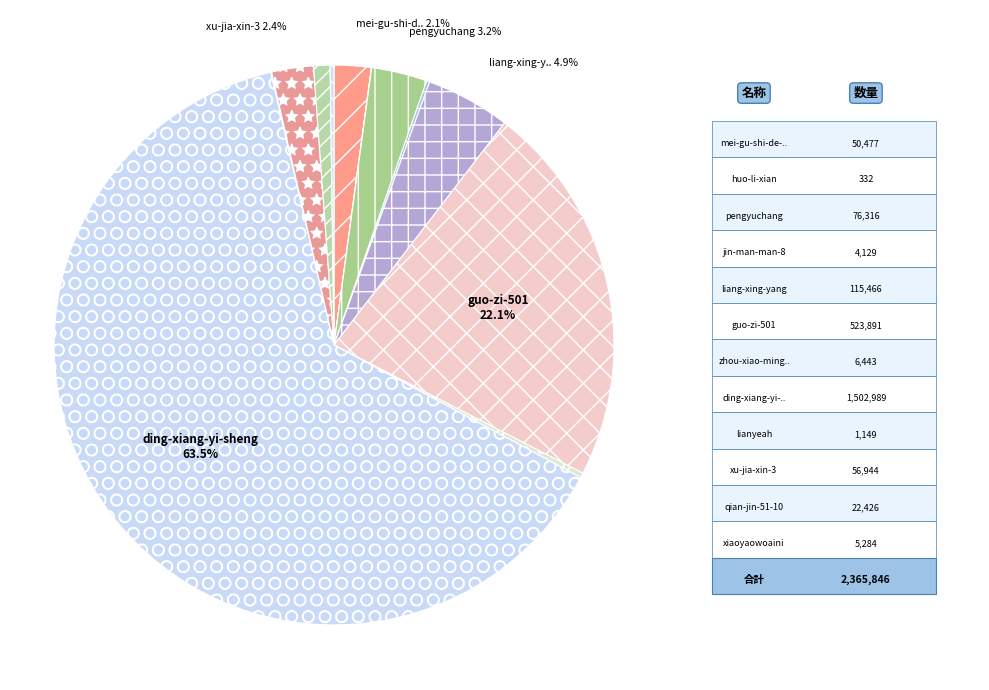

Which category has the smallest portion of the pie?

huo-li-xian